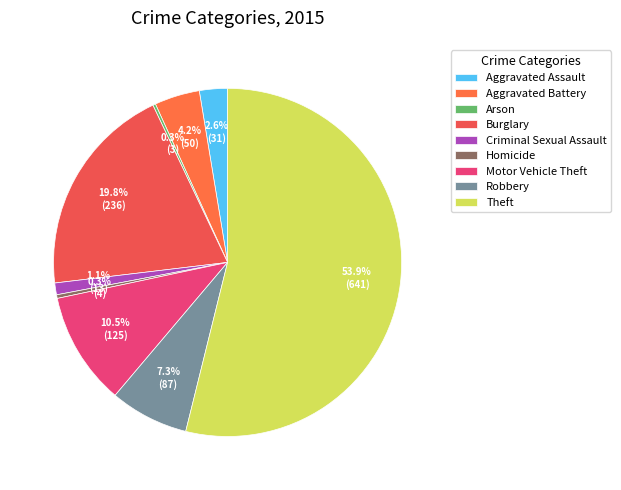

Which category accounts for the majority?

Theft